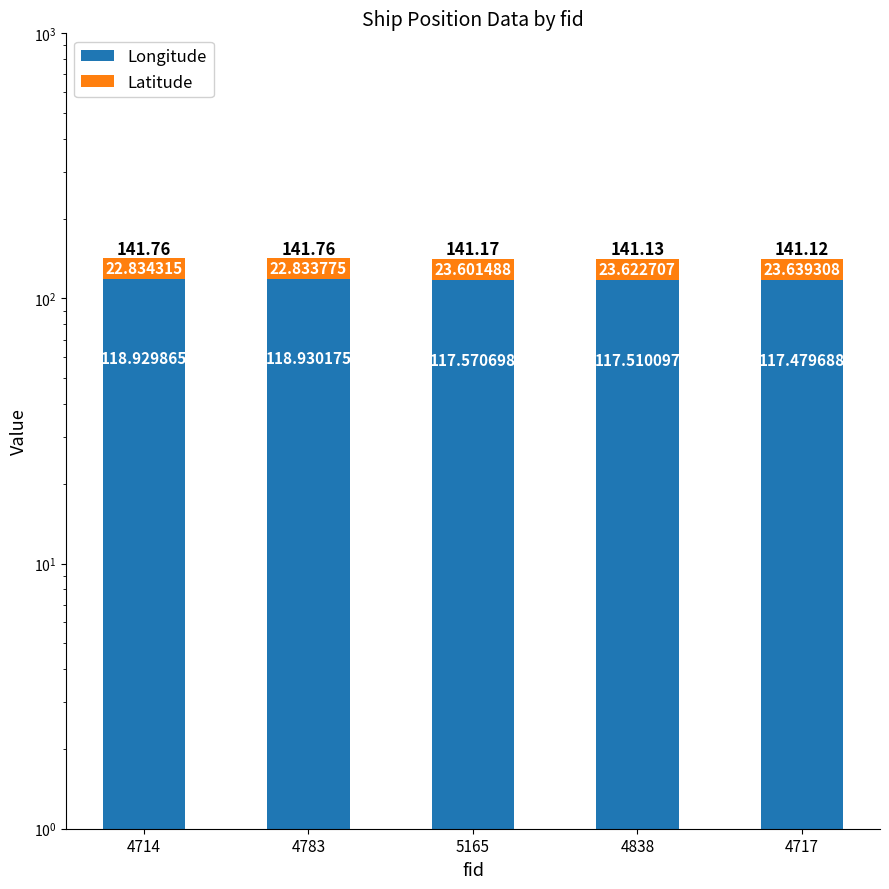

Is the value of Latitude at 4838 greater than the value of Longitude at 4714?

No